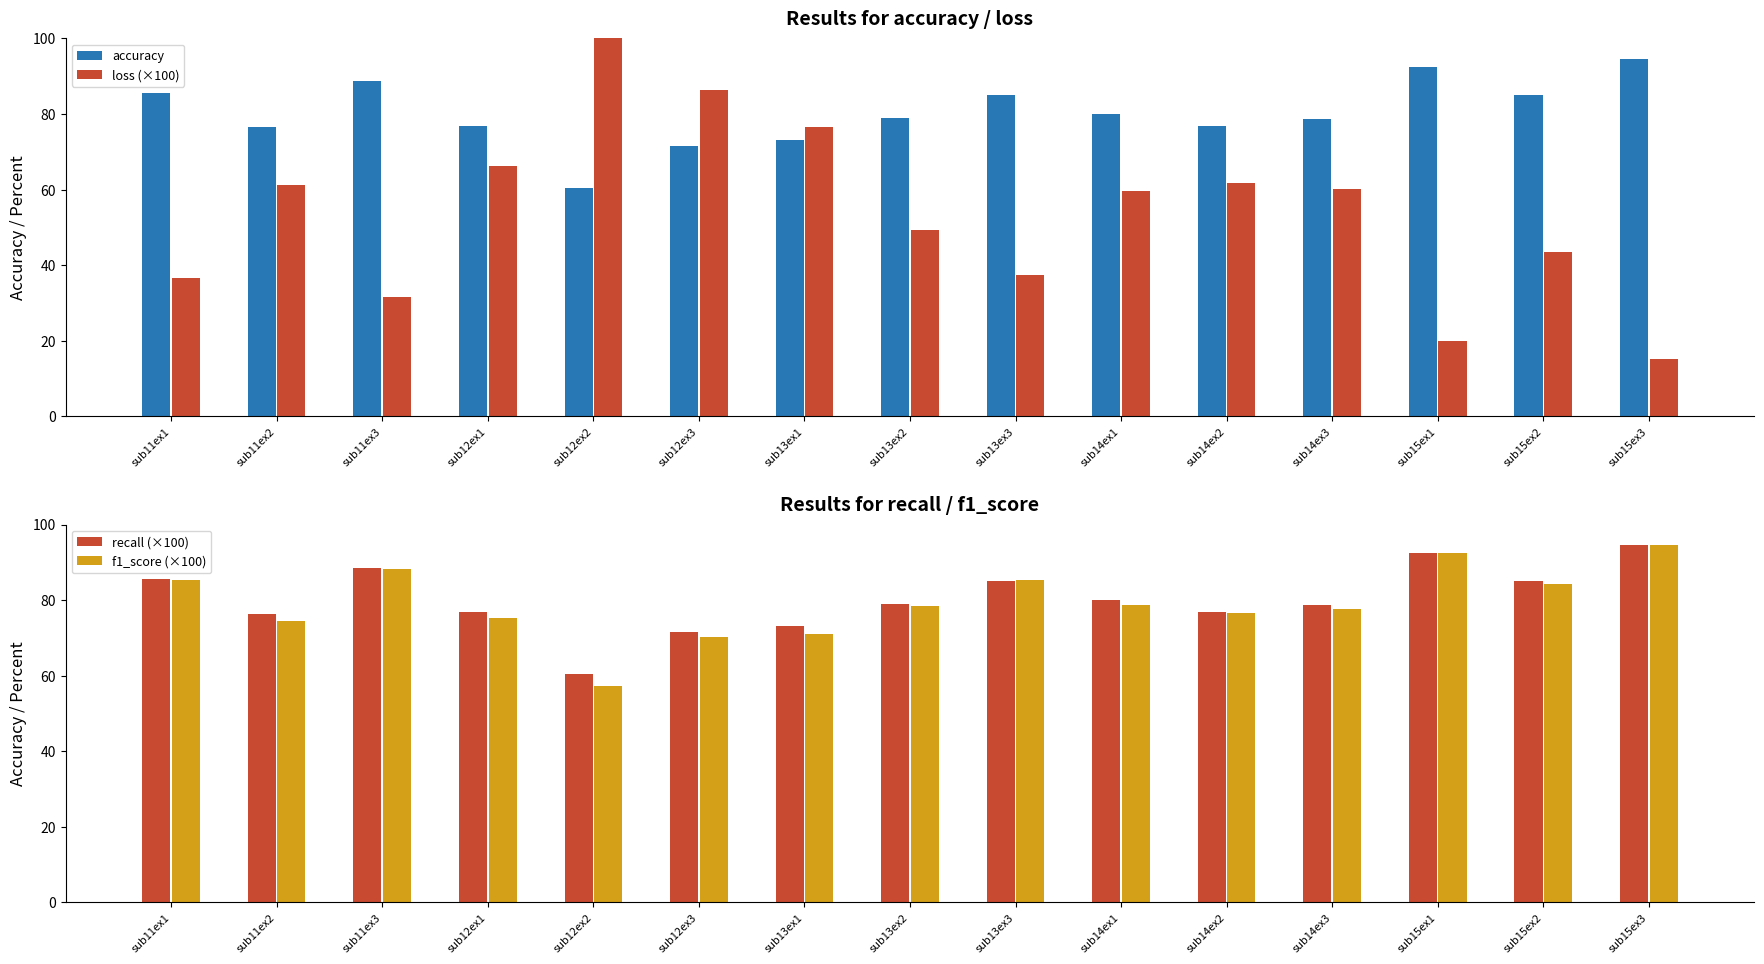

Rank the categories by recall (×100) value from lowest to highest.

sub12ex2, sub12ex3, sub13ex1, sub11ex2, sub14ex2, sub12ex1, sub14ex3, sub13ex2, sub14ex1, sub15ex2, sub13ex3, sub11ex1, sub11ex3, sub15ex1, sub15ex3